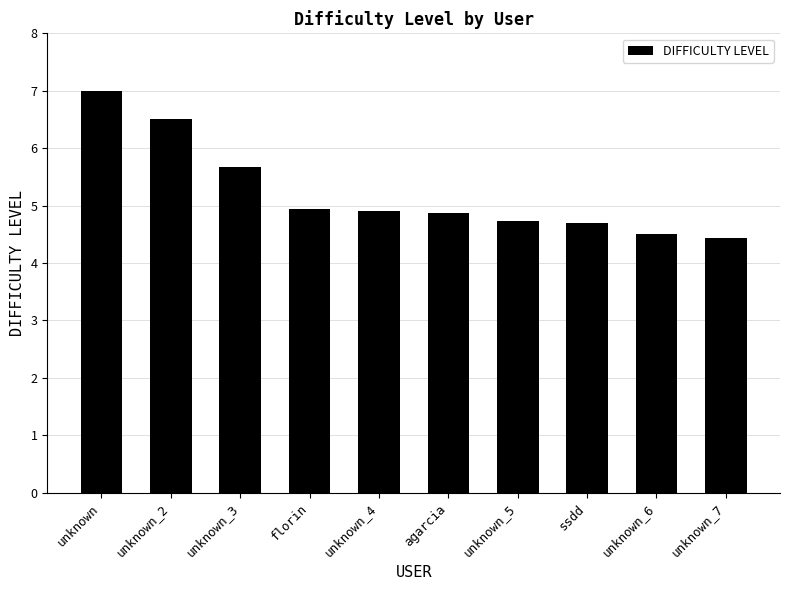

What is the change in value from unknown_3 to agarcia?

-0.8